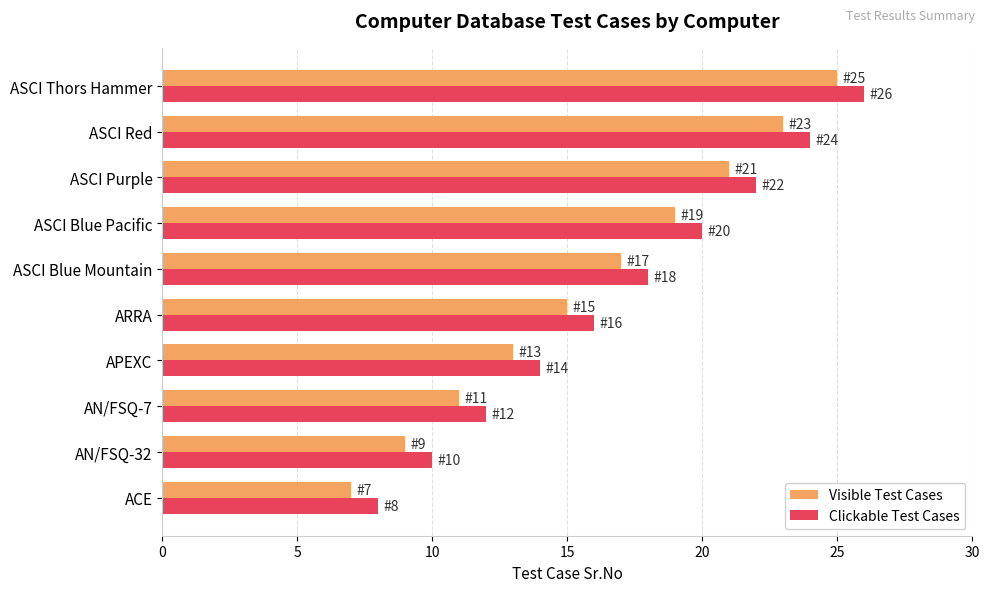

What is the sum of all Visible Test Cases values?

160